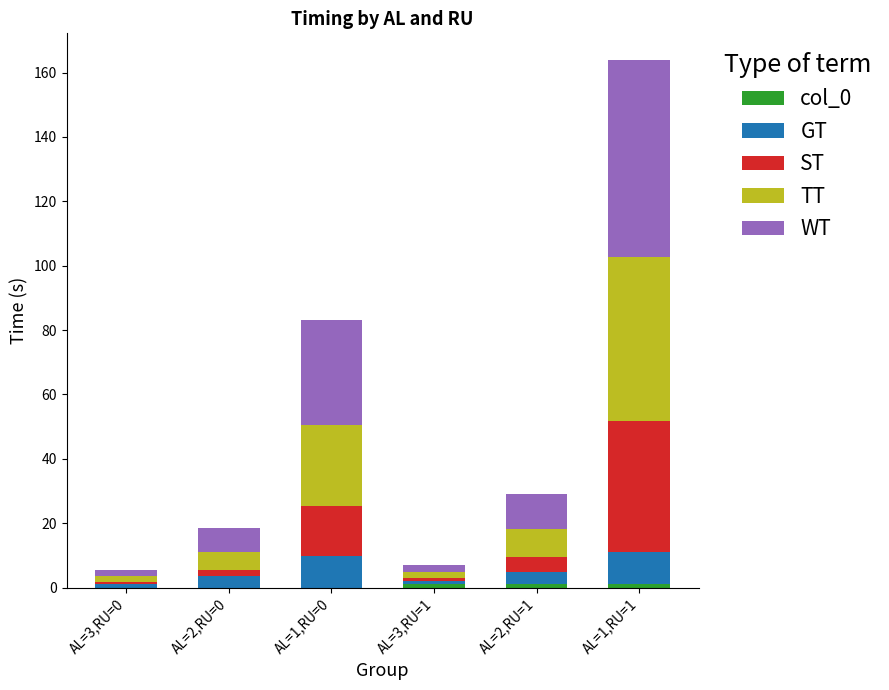

At which category is the sum across all series the highest?

AL=1,RU=1